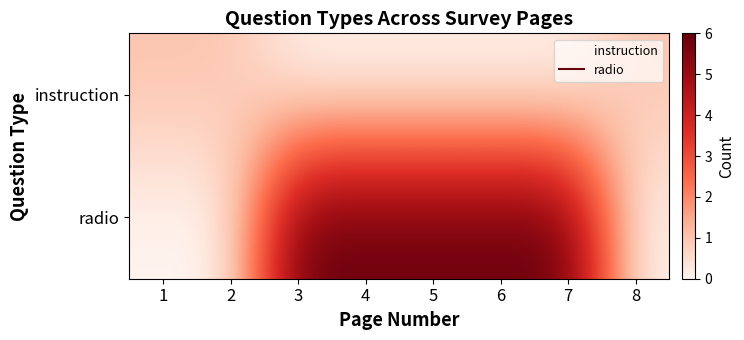

At 7, list the series in order from smallest to largest.

instruction, radio